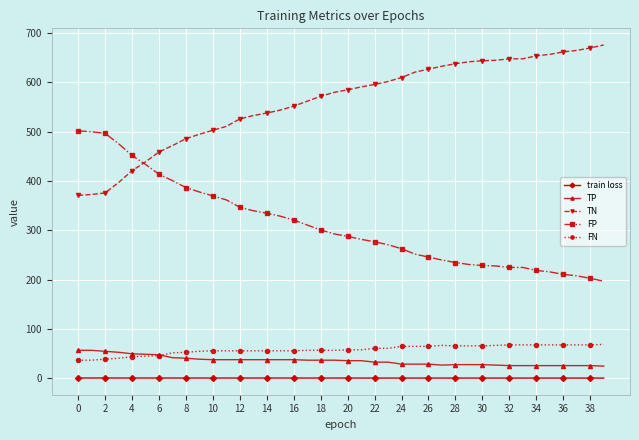

True or false: TN and train loss cross at least once.

False